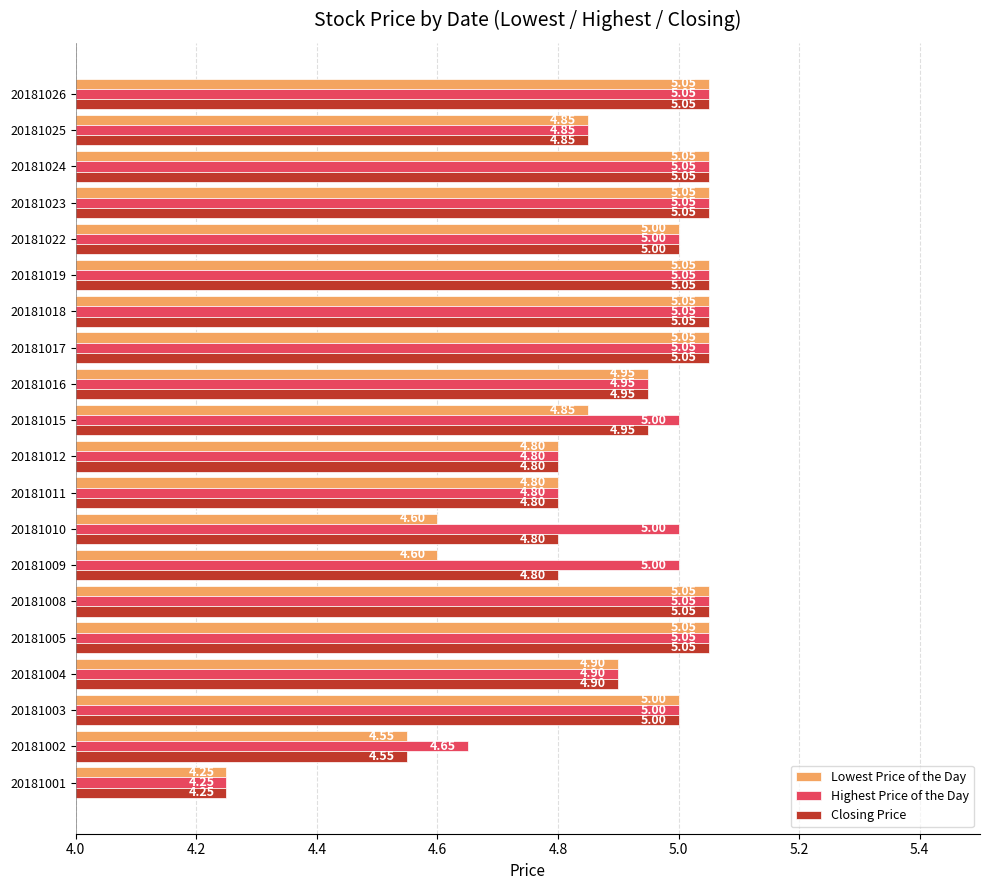

What is the sum of all Highest Price of the Day values?

98.6